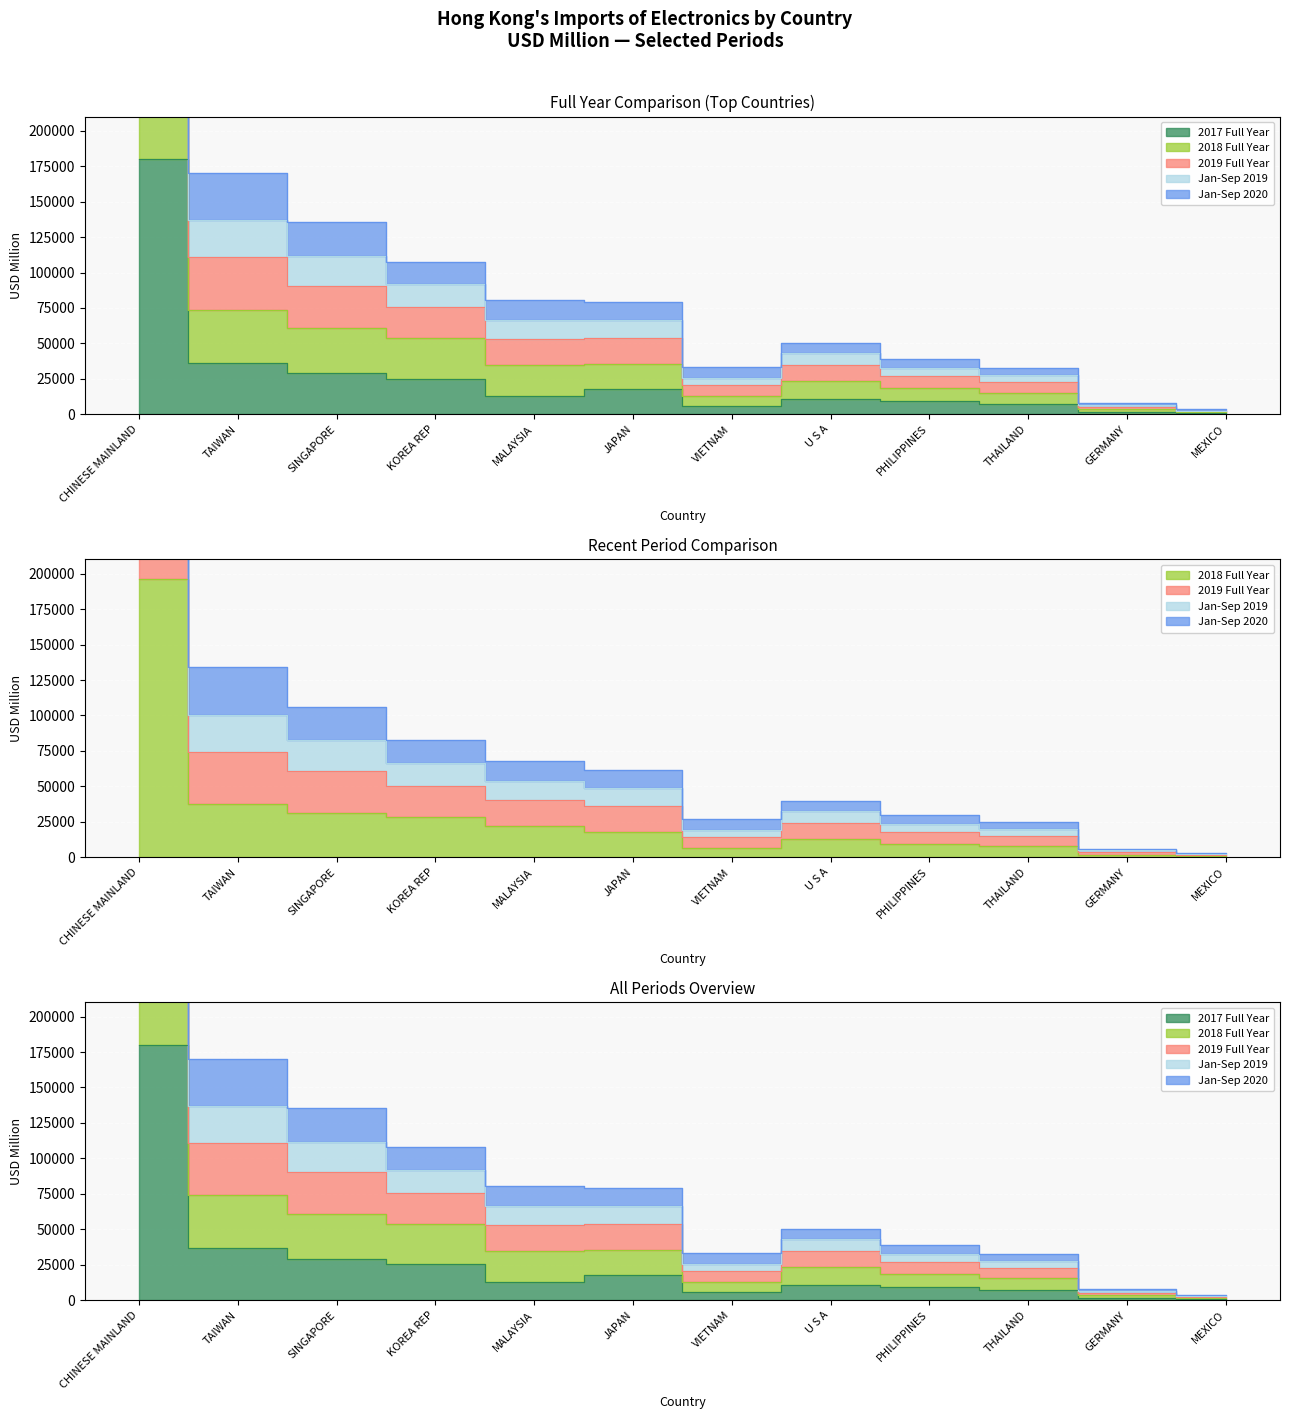

Reading left to right, extract all data points from this chart.

201712: CHINESE MAINLAND=180297.9	TAIWAN=36501.4	SINGAPORE=29225.3	KOREA REP=25210.4	MALAYSIA=12797.0	JAPAN=17631.5	VIETNAM=6112.0	U S A=10834.4	PHILIPPINES=9236.2	THAILAND=7496.4	GERMANY=1705.5	MEXICO=615.1
201812: CHINESE MAINLAND=195973.2	TAIWAN=37344.1	SINGAPORE=31512.1	KOREA REP=28465.9	MALAYSIA=21848.9	JAPAN=18049.7	VIETNAM=6526.0	U S A=12620.9	PHILIPPINES=9302.2	THAILAND=7812.9	GERMANY=1823.2	MEXICO=740.5
201912: CHINESE MAINLAND=637456.0	TAIWAN=133941.9	SINGAPORE=106124.4	KOREA REP=82484.1	MALAYSIA=67558.9	JAPAN=61507.6	VIETNAM=27063.1	U S A=39692.4	PHILIPPINES=29812.3	THAILAND=25108.4	GERMANY=6126.2	MEXICO=2827.1
201909: CHINESE MAINLAND=512086.2	TAIWAN=100652.5	SINGAPORE=82460.1	KOREA REP=66450.2	MALAYSIA=53797.5	JAPAN=48828.5	VIETNAM=19578.6	U S A=32312.6	PHILIPPINES=23667.5	THAILAND=20110.3	GERMANY=4811.3	MEXICO=2084.2
202009: CHINESE MAINLAND=817753.9	TAIWAN=170443.3	SINGAPORE=135349.7	KOREA REP=107694.5	MALAYSIA=80355.9	JAPAN=79139.1	VIETNAM=33175.1	U S A=50526.7	PHILIPPINES=39048.5	THAILAND=32604.8	GERMANY=7831.7	MEXICO=3442.1